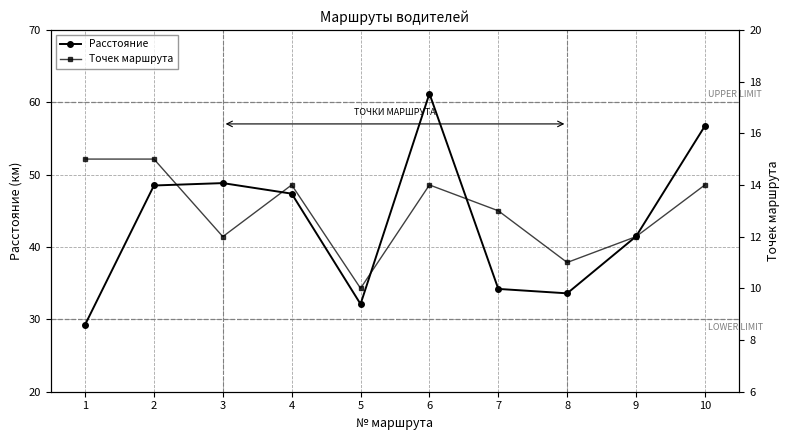

Where is the first local maximum for Точек маршрута?

4